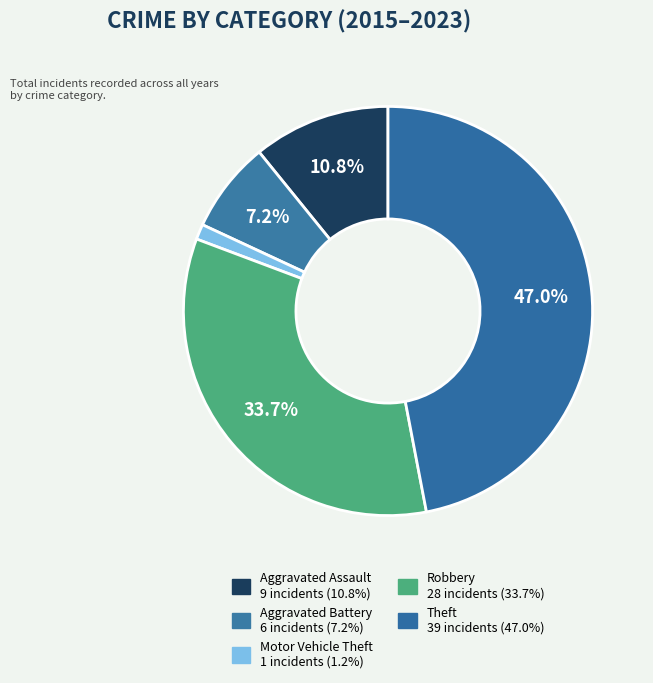

Count the number of slices in the pie.

5